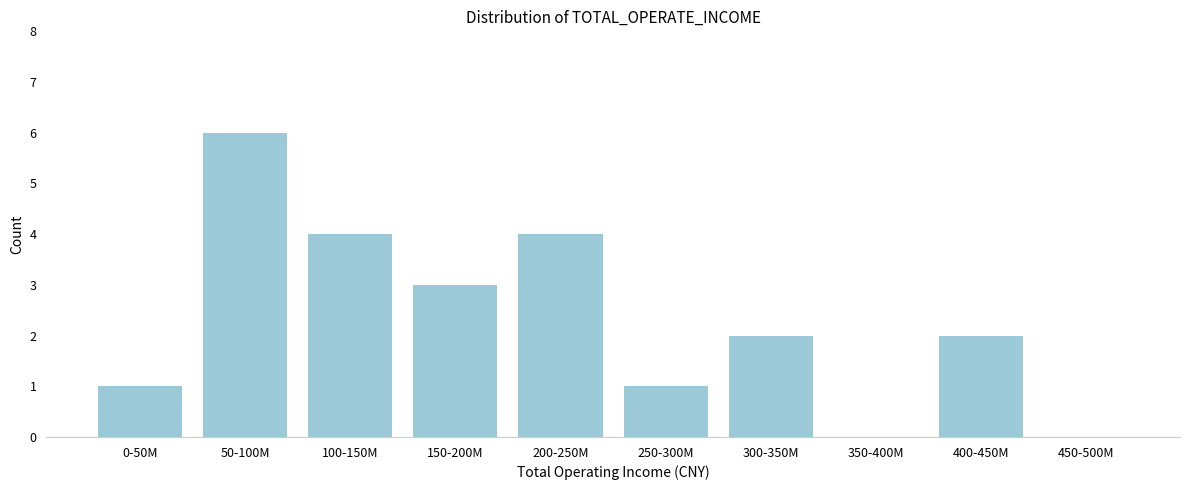

Reading left to right, transcribe all the data shown in this chart.

0-50M=1	50-100M=6	100-150M=4	150-200M=3	200-250M=4	250-300M=1	300-350M=2	350-400M=0	400-450M=2	450-500M=0